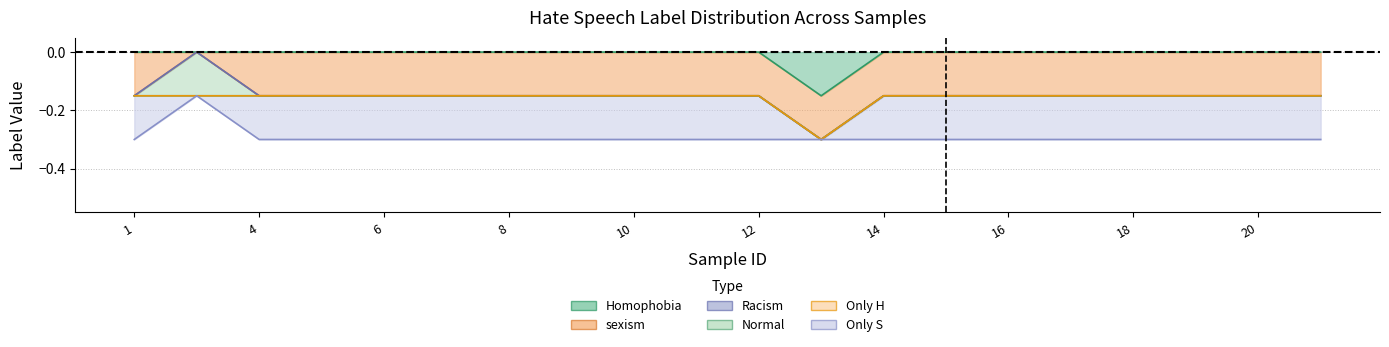

True or false: Only S has more than 2 points higher than both neighbors.

False